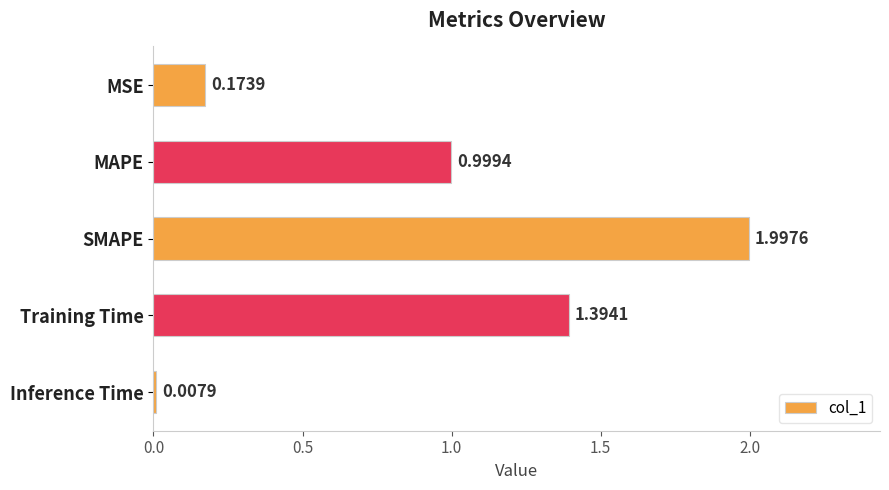

Which category has the lowest value across all series?

Inference Time